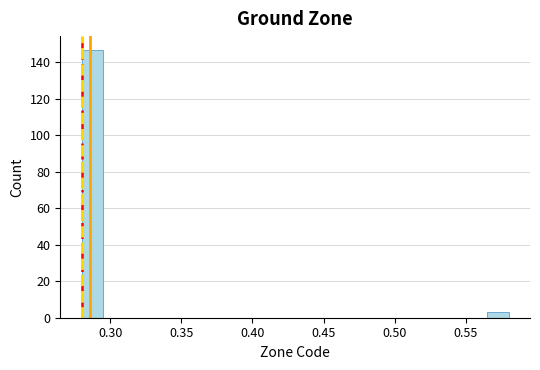

Read against the x-axis, roughly where is the centre of the tallest bar?

0.290